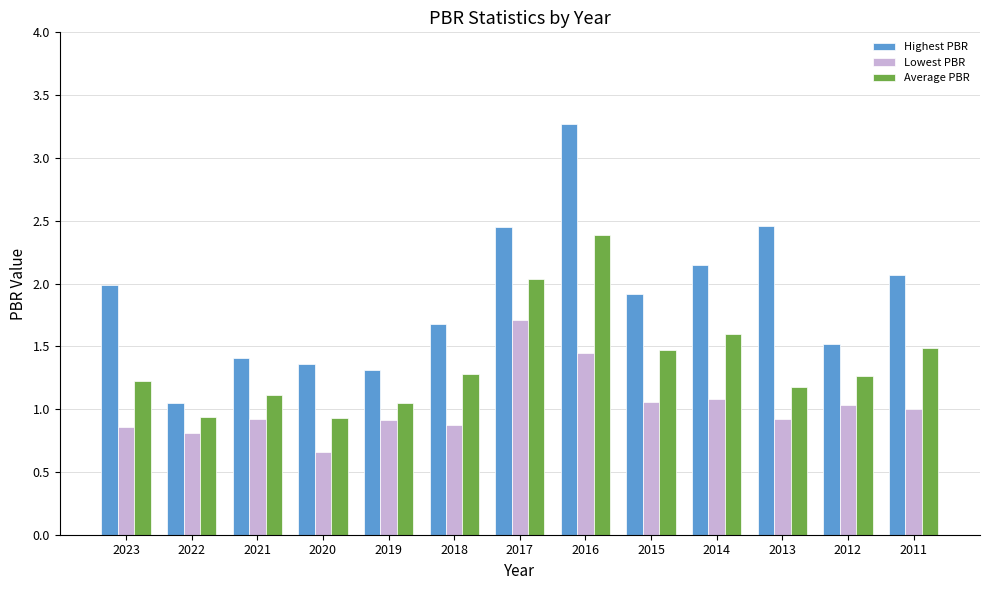

How many categories are shown in the chart?

13